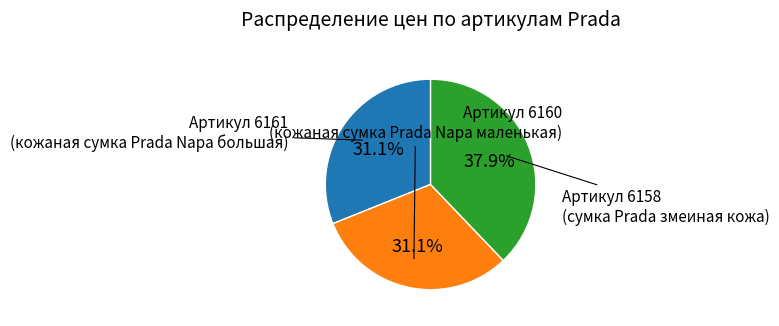

Does Артикул 6160 represent more than half of the total?

No